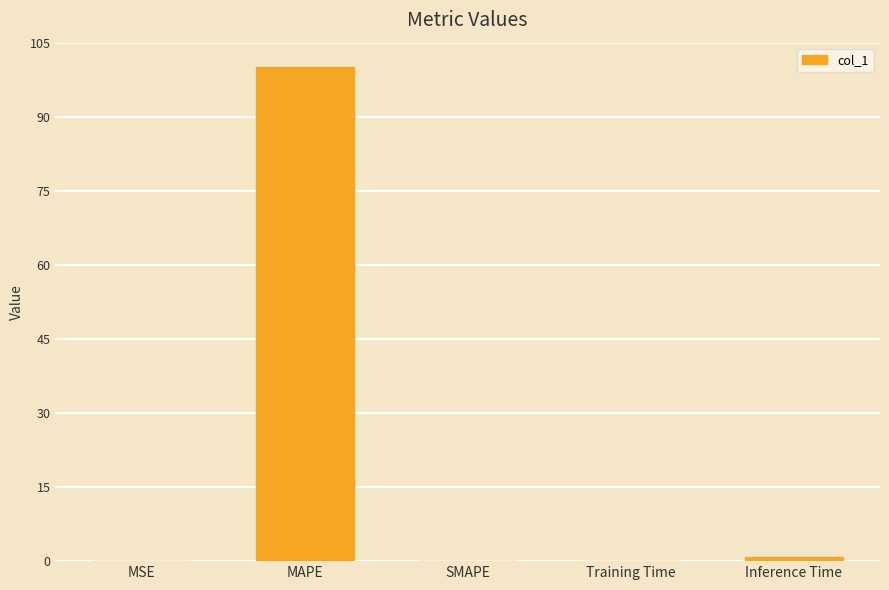

How many series are shown in this chart?

1